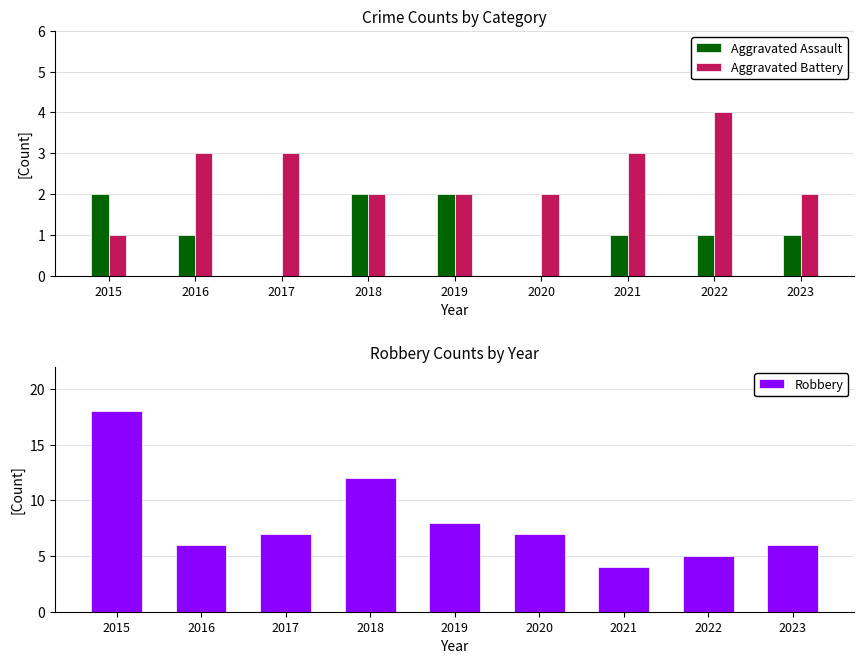

What is the maximum value for Aggravated Assault?

2